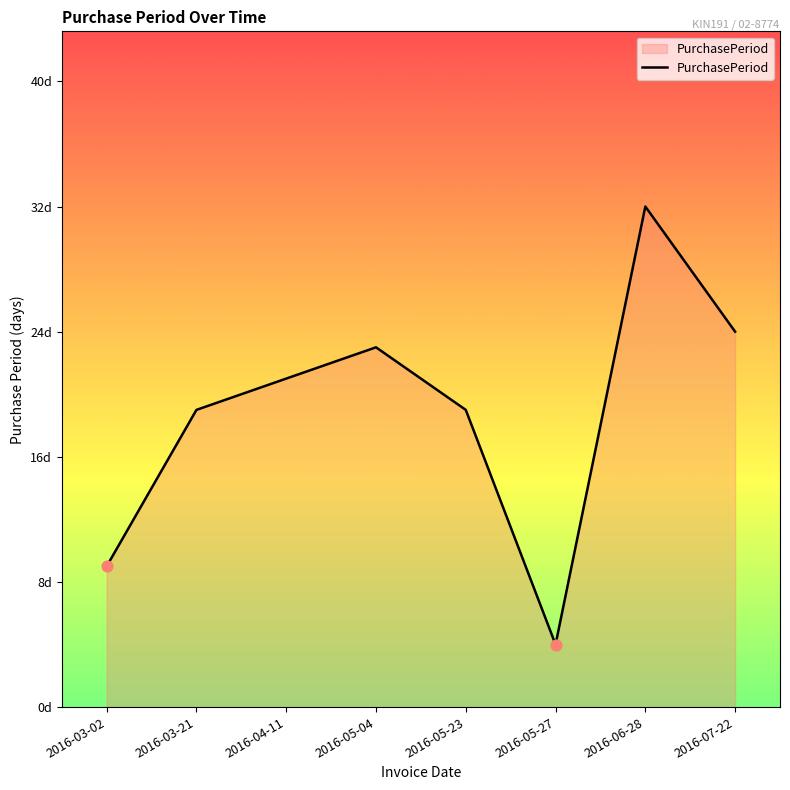

Approximately how many times larger is the value at 2016-03-21 compared to 2016-05-23?

1.0